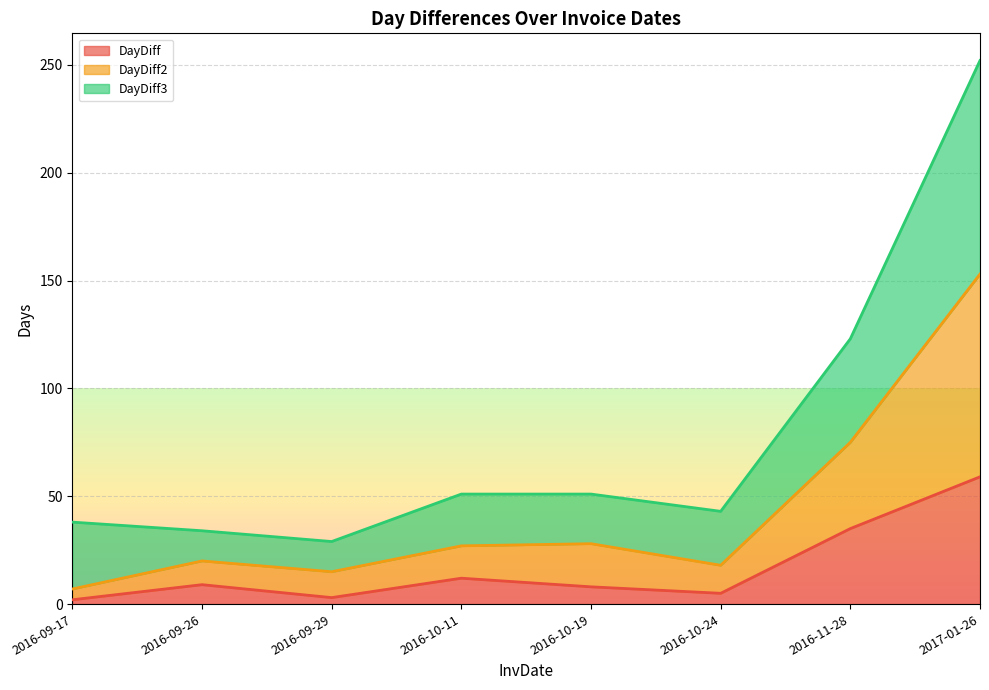

The DayDiff3 series shows 43 at 2016-10-24. True or false?

True